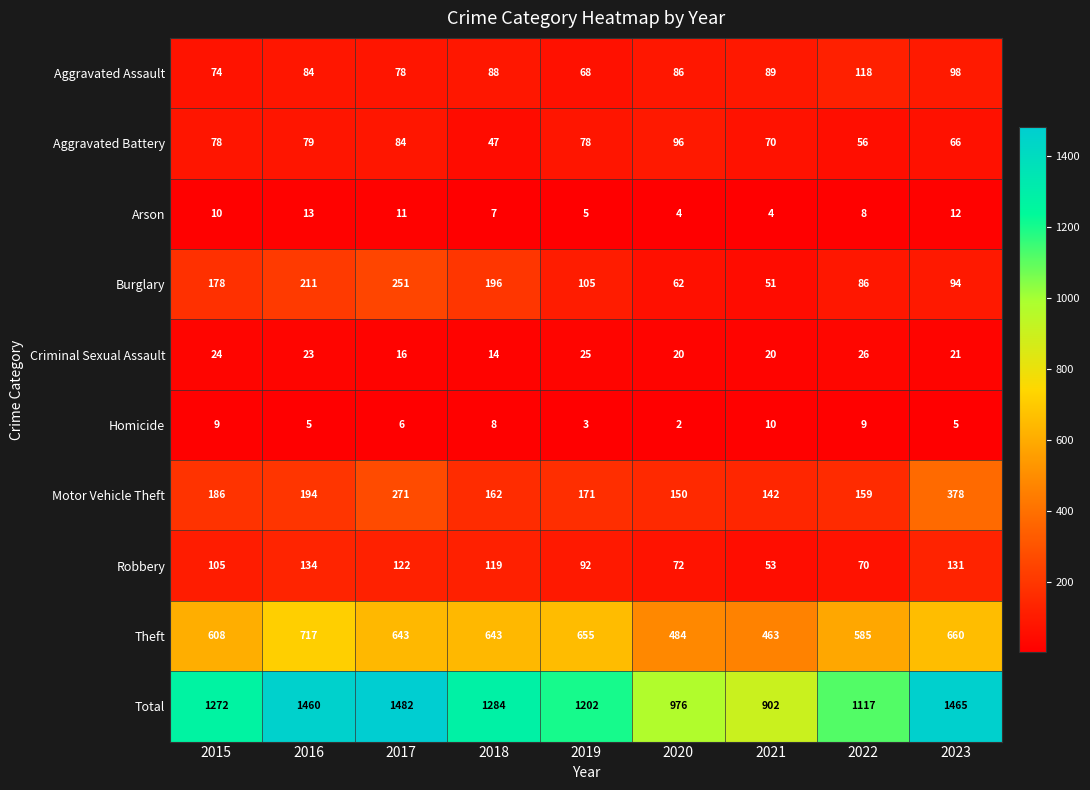

Which series has the widest spread of values?

Total